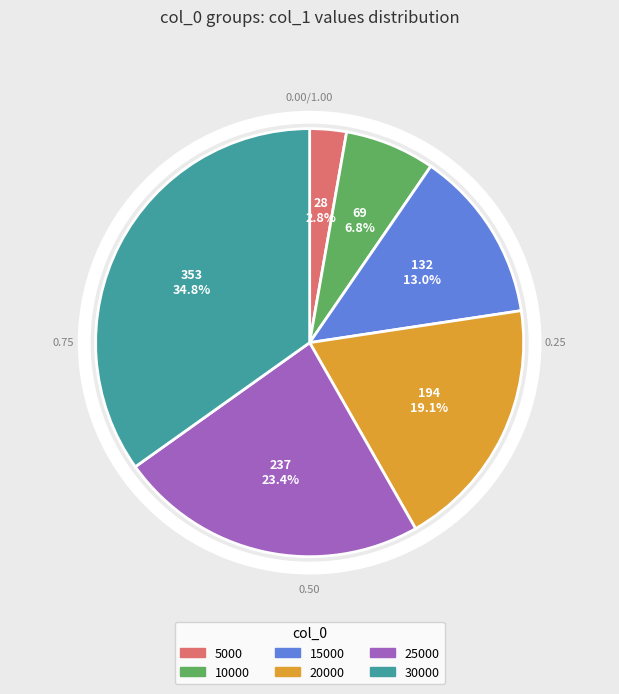

Is it true that 5000 is 1% of the pie?

False